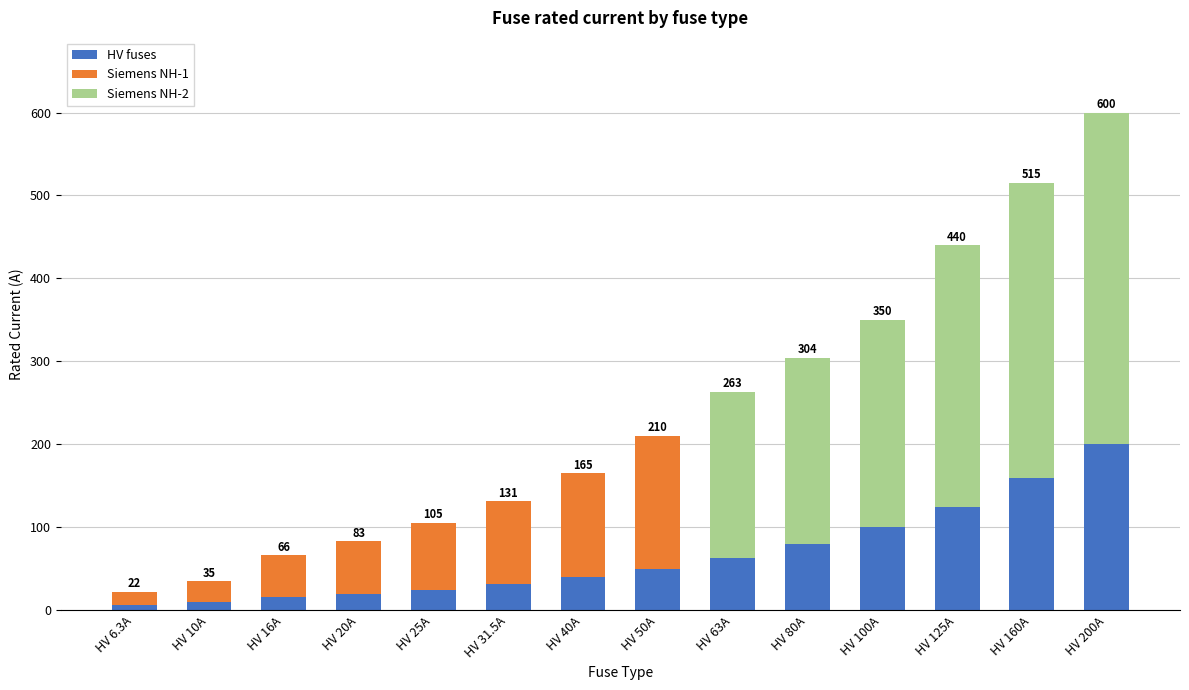

Are the bars grouped side by side (vs. stacked)?

No